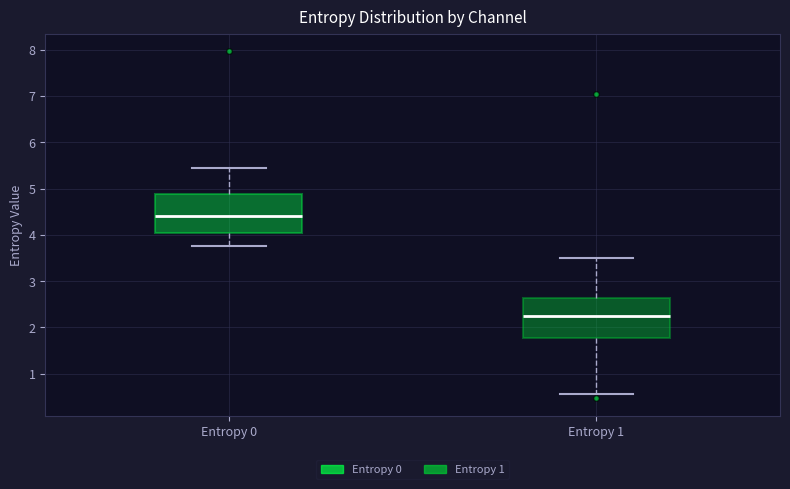

Which box's median line is the highest?

Entropy 0